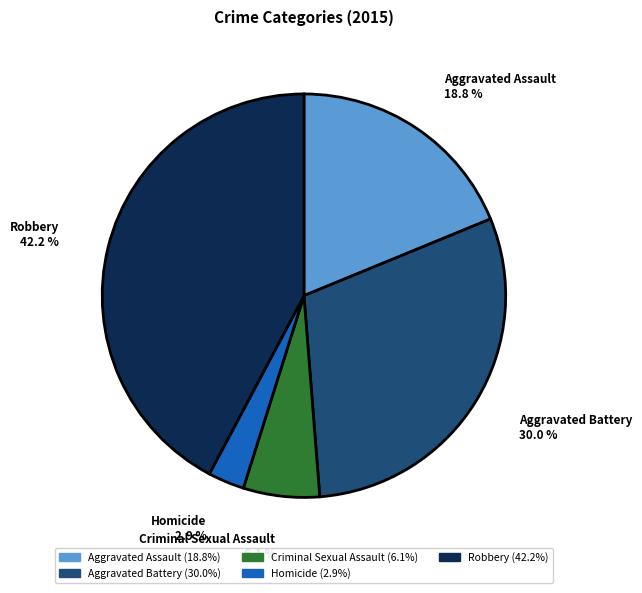

To the nearest percent, what is the combined percentage of Aggravated Battery and Homicide?

33%